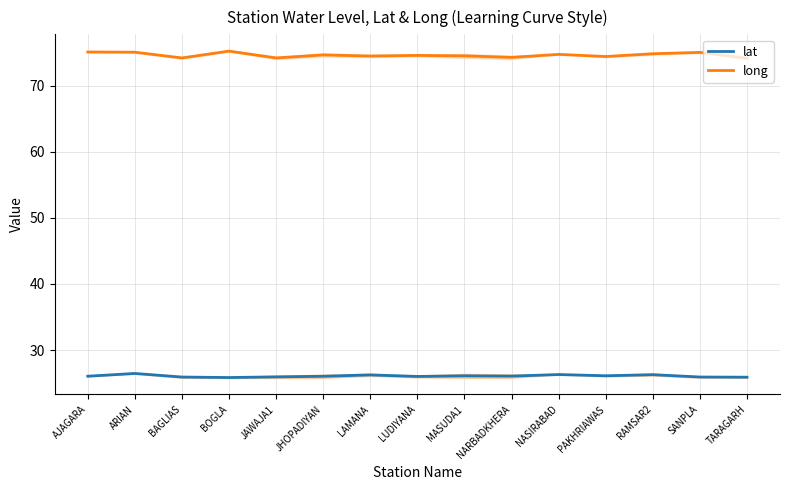

What is the minimum value shown in the chart?

25.8